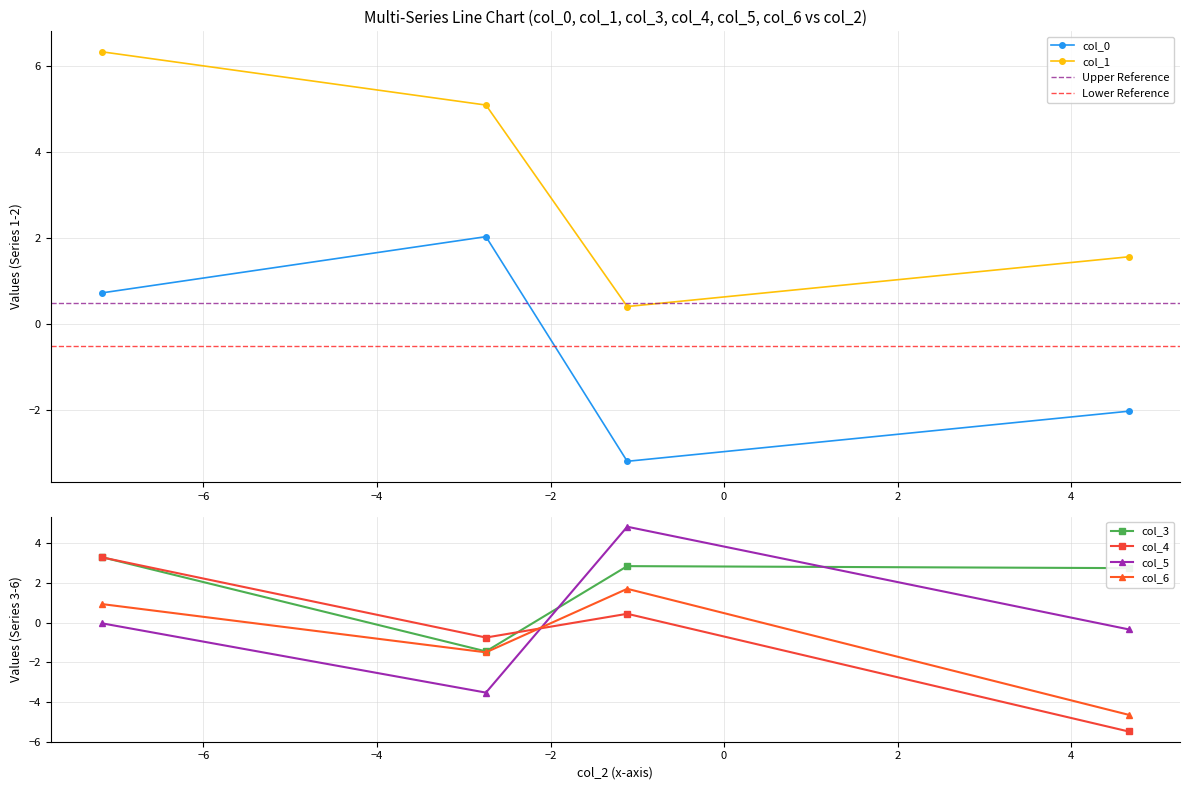

Between Row 2 and Row 1, which is larger?

Row 2